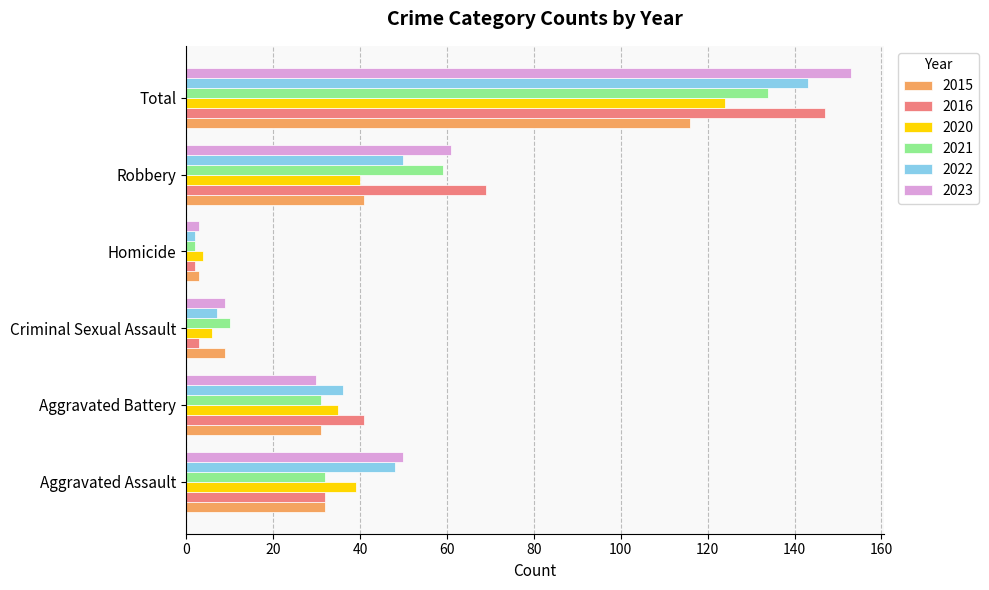

What is the minimum value for 2016?

2